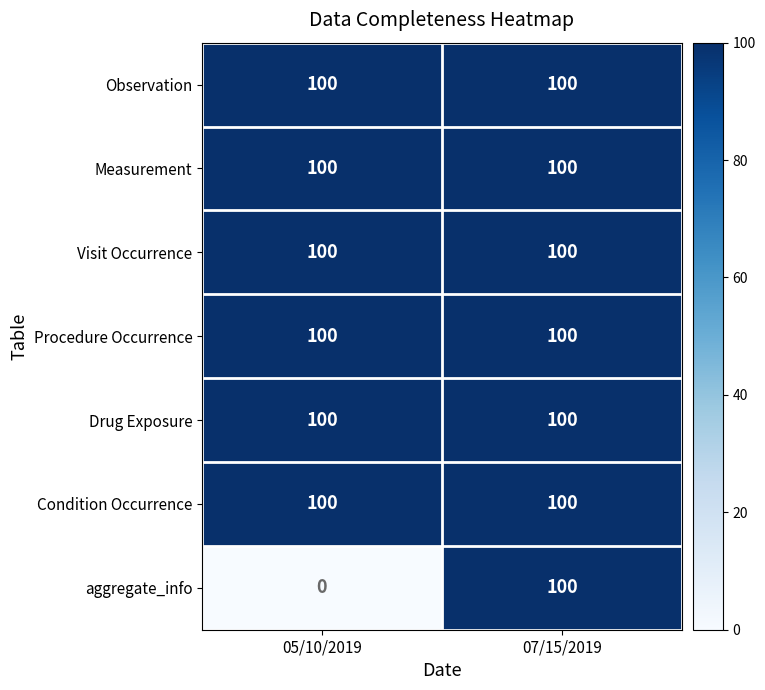

Which series has the largest range (max minus min)?

aggregate_info